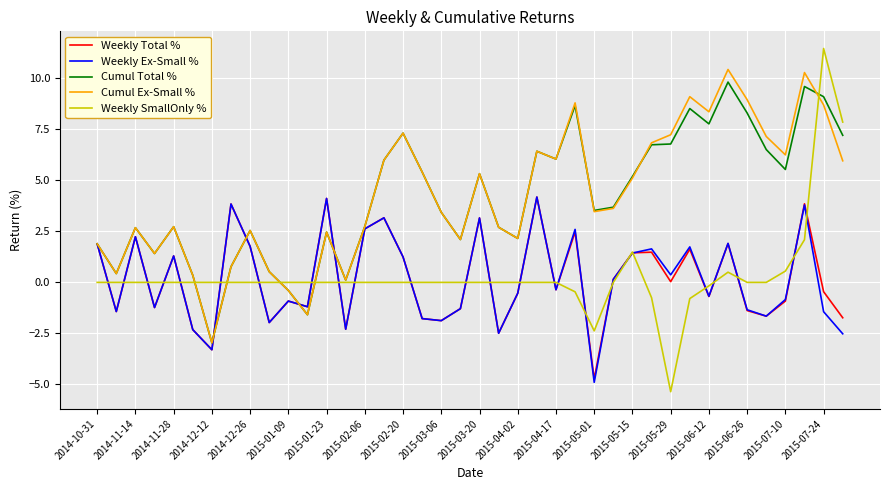

What is the maximum value shown in the chart?

11.5